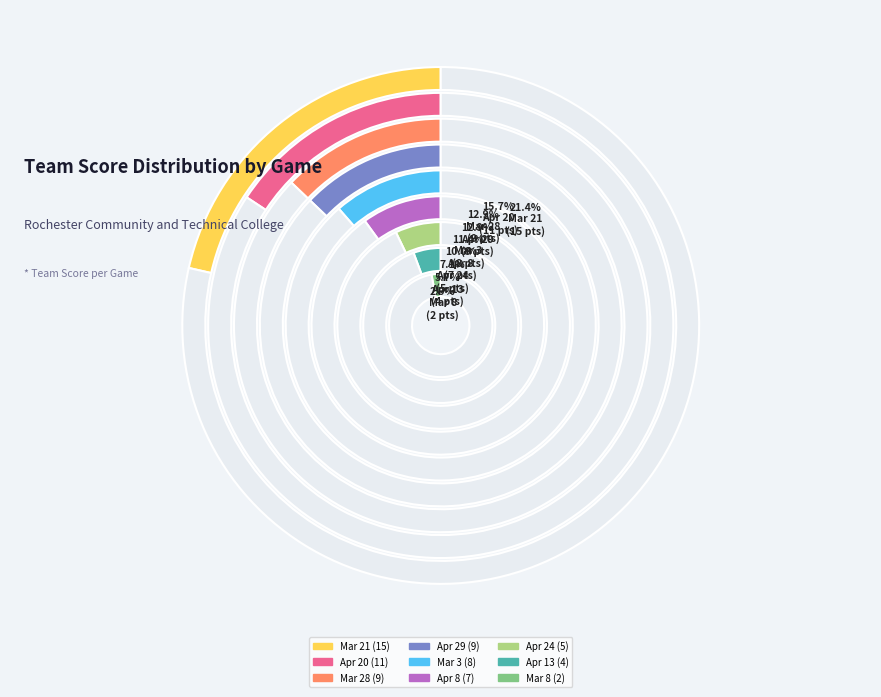

Is the sum of Mar 3 and Mar 8 greater than half?

No